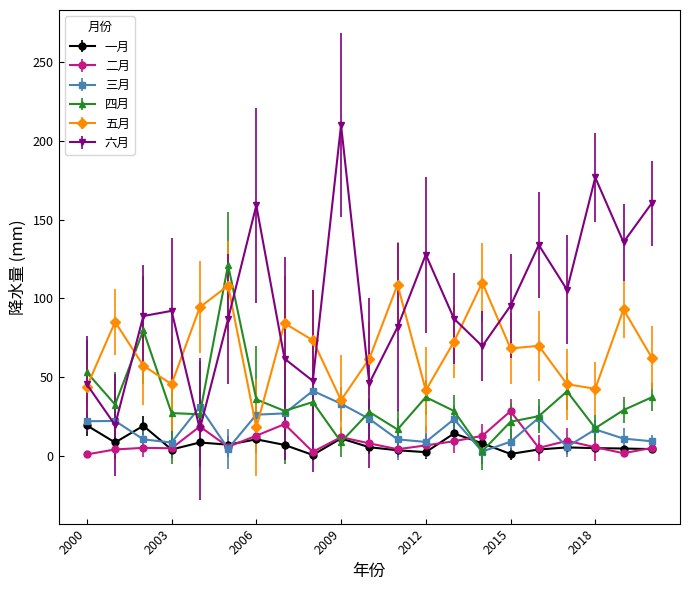

Which series ends up on top after the final intersection of 三月 and 五月?

五月